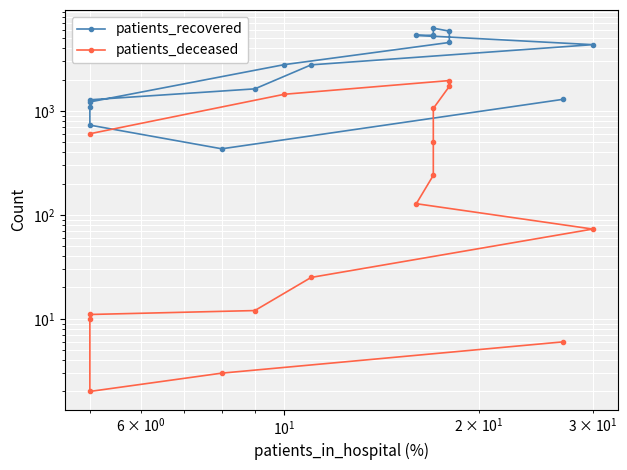

True or false: patients_recovered and patients_deceased intersect in this chart.

False